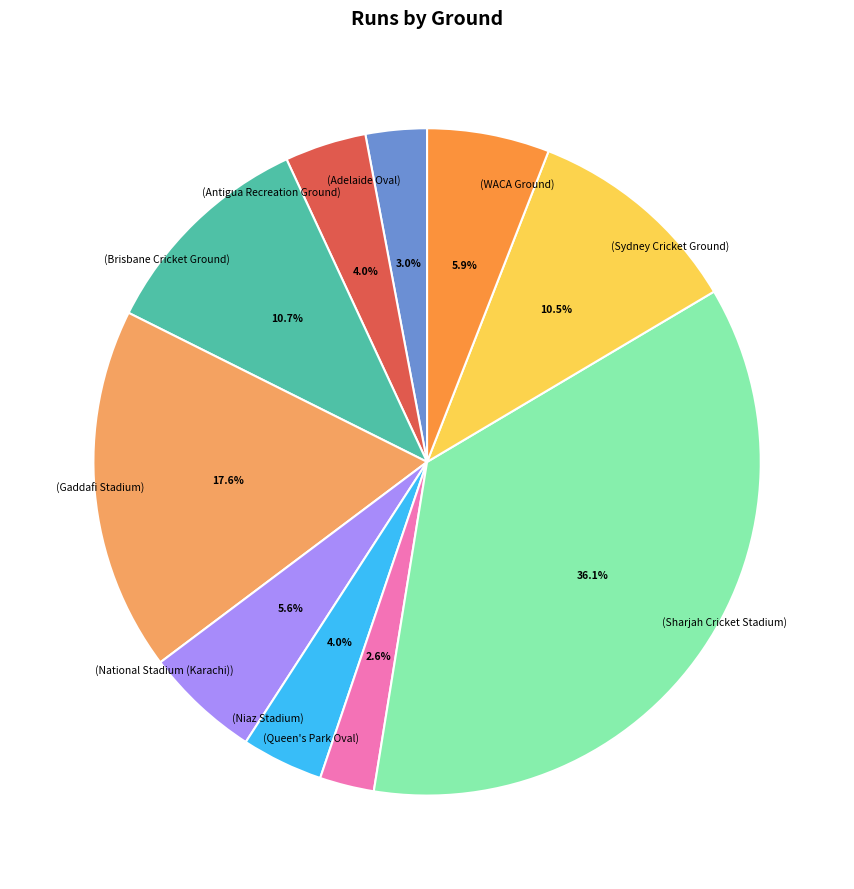

Is there any slice that represents more than half of the pie?

No